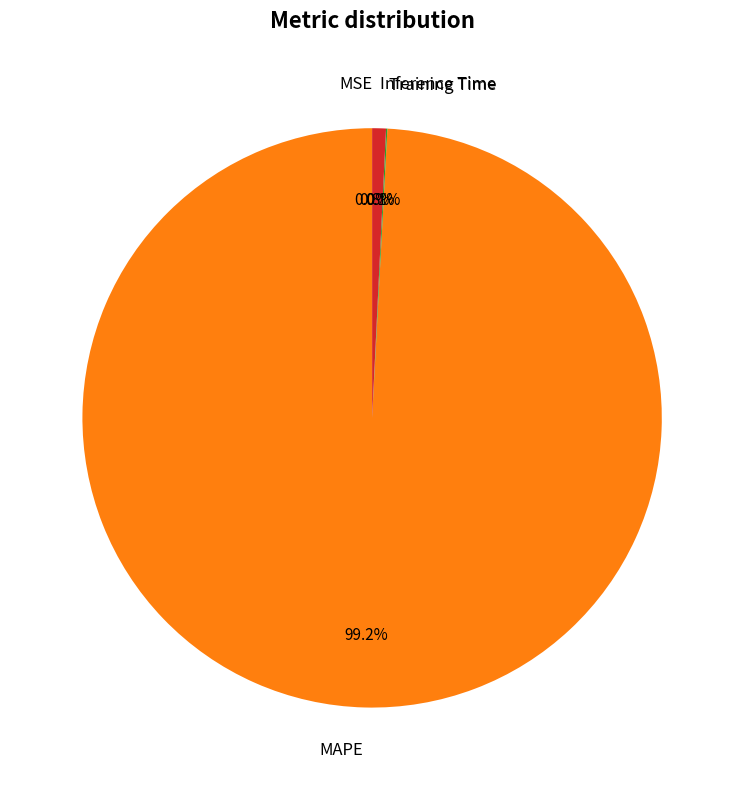

What percentage do Inference Time and MAPE together represent?

99.9%